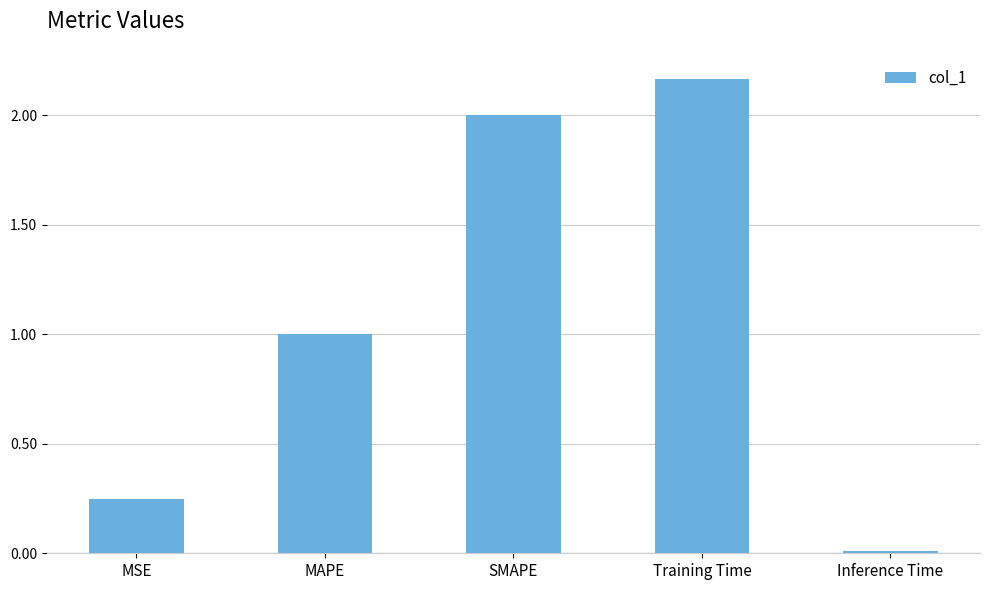

What is the difference between the maximum and second lowest values?

1.9